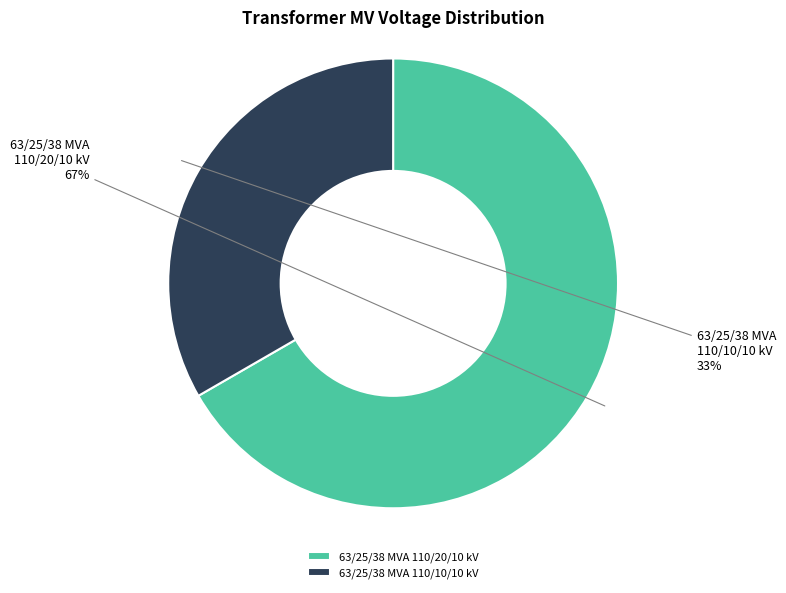

Does 63/25/38 MVA 110/20/10 kV represent more than half of the total?

Yes